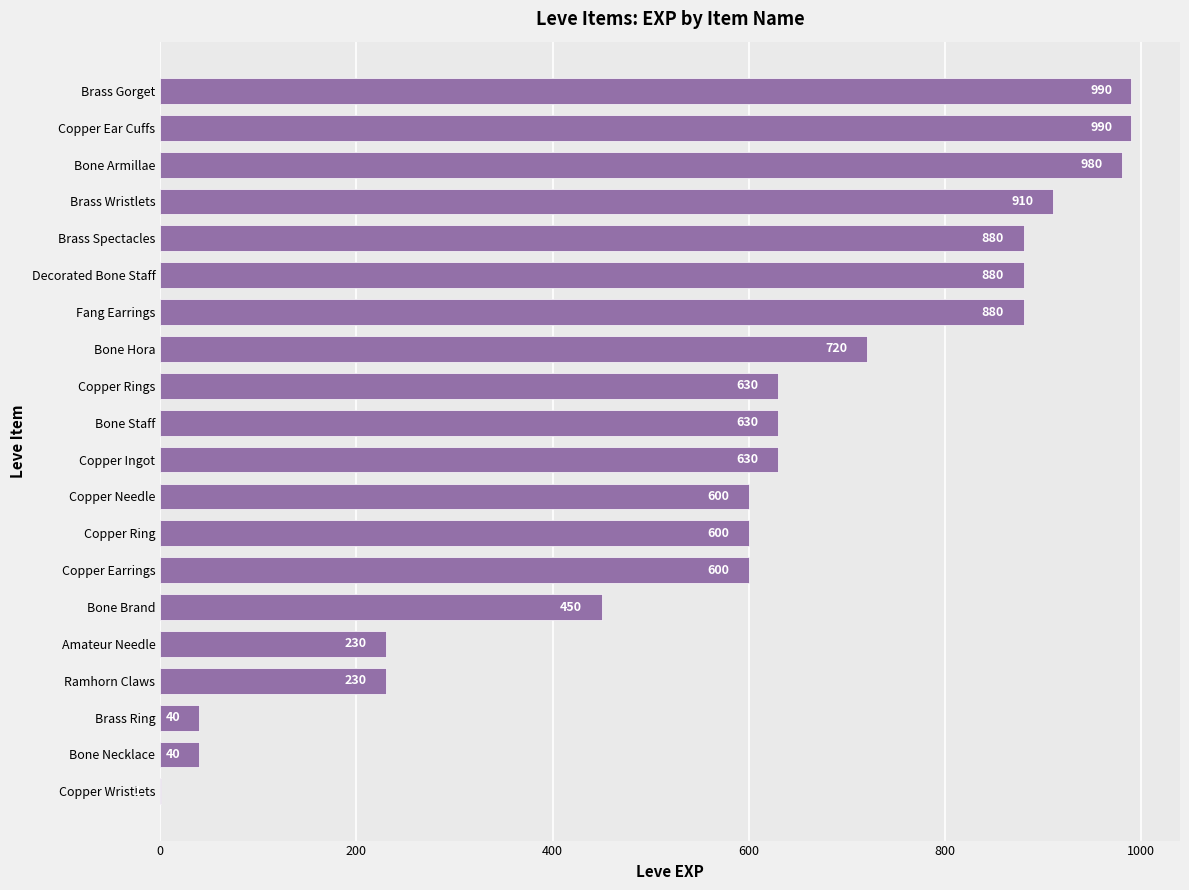

What is the maximum value shown in the chart?

990